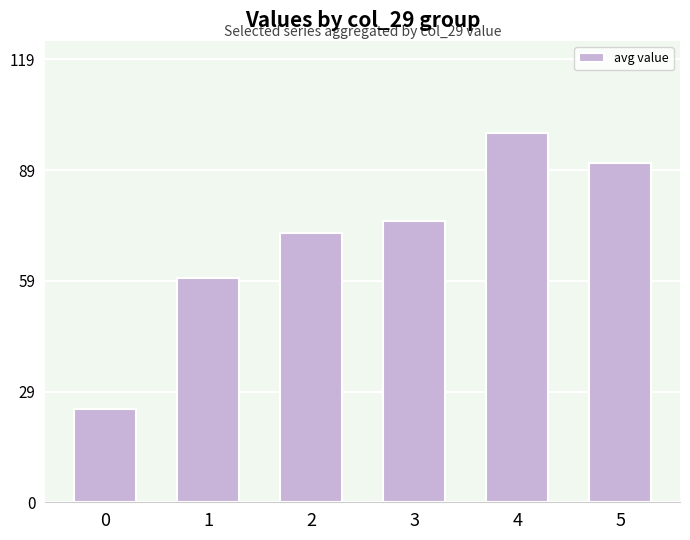

What is the difference between the maximum and second lowest values?

39.1